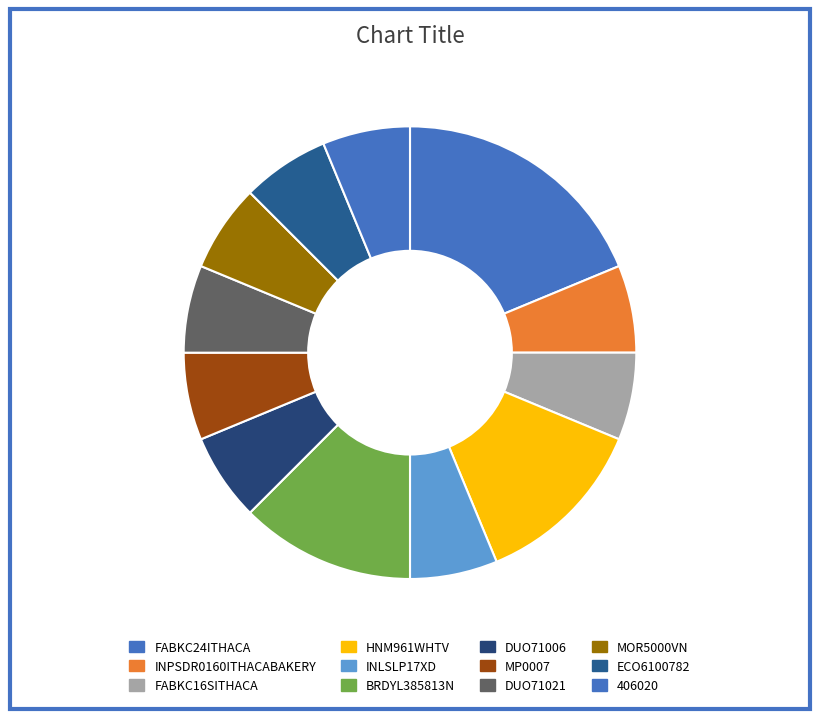

How many slices are in this pie chart?

12